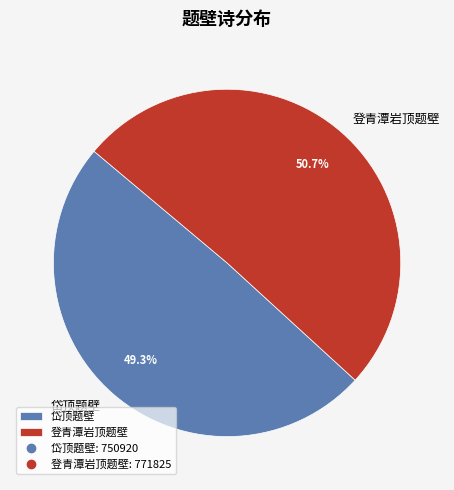

Combined, what portion of the pie is 登青潭岩顶题壁 and 岱顶题壁?

100.0%